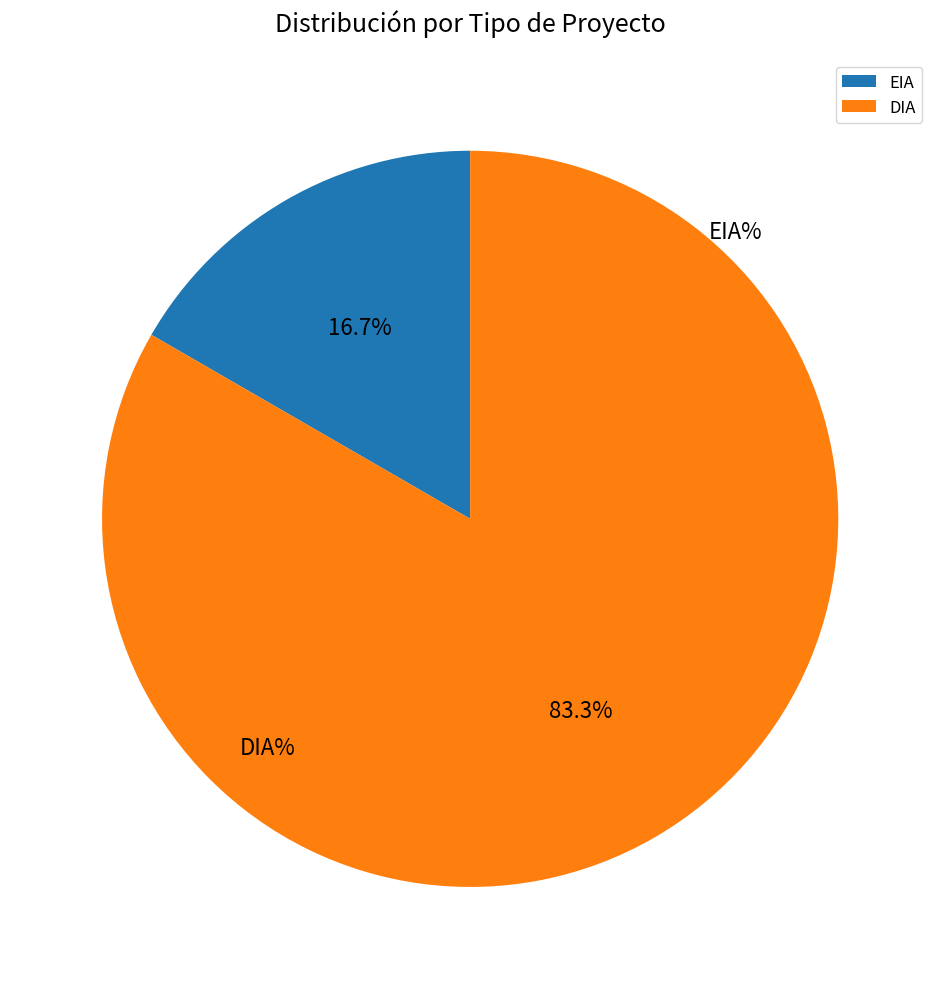

What percentage do EIA and DIA together represent?

100.0%